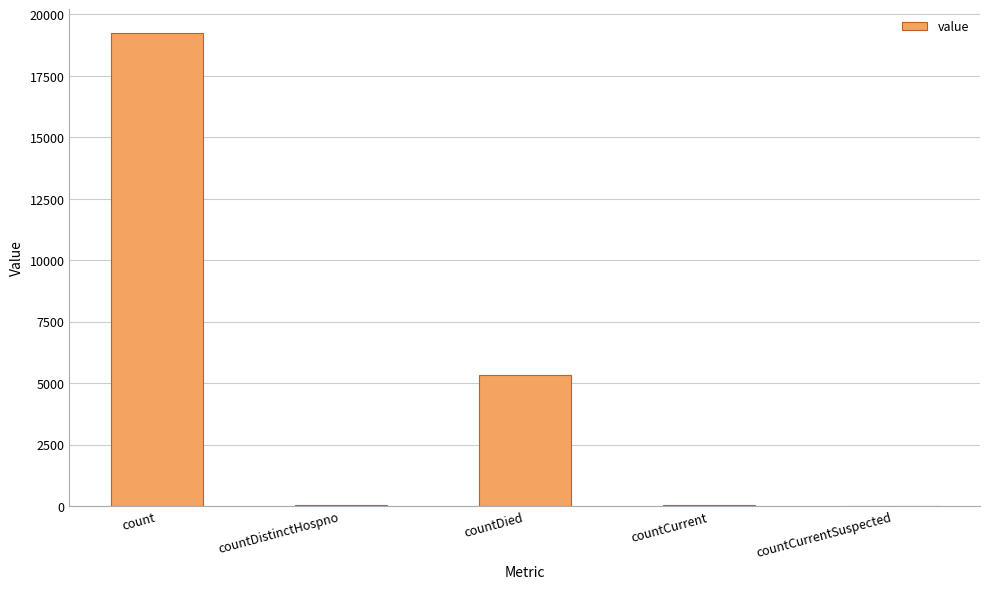

Is it true that the value at countDied is 3025?

False